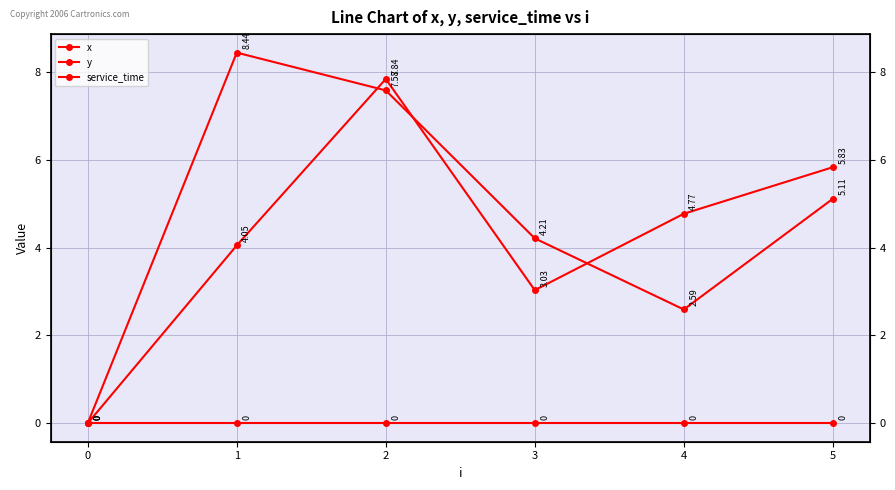

The x series shows 5.8 at 5. True or false?

True